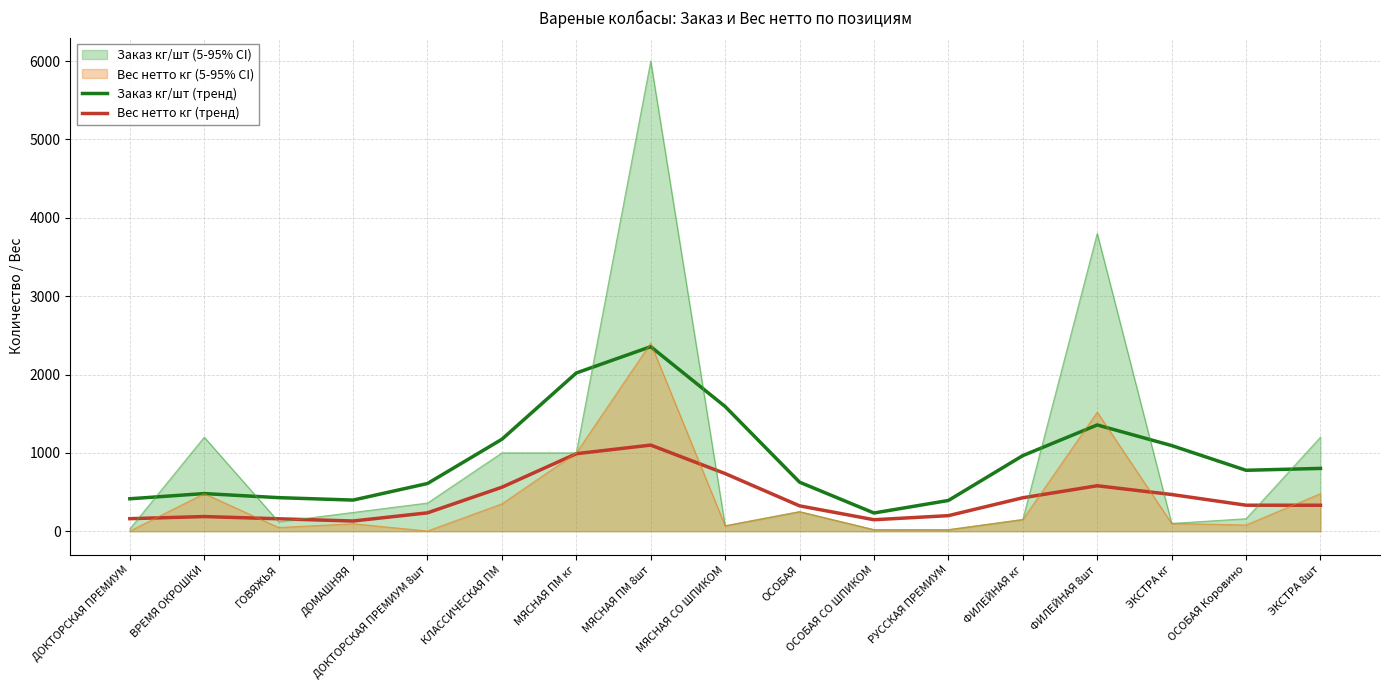

In Заказ кг/шт (тренд), how many points are lower than both neighbors (excluding endpoints)?

3